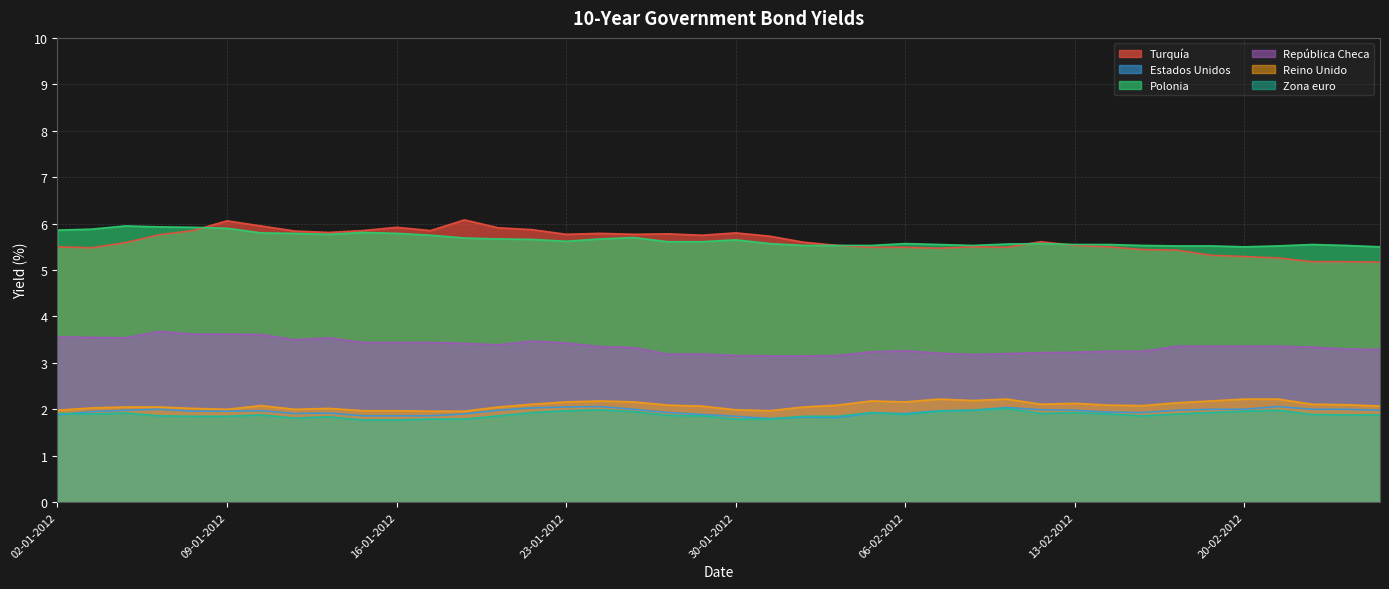

Is the value of Turquía at 16-01-2012 greater than the value of Reino Unido at 18-01-2012?

Yes